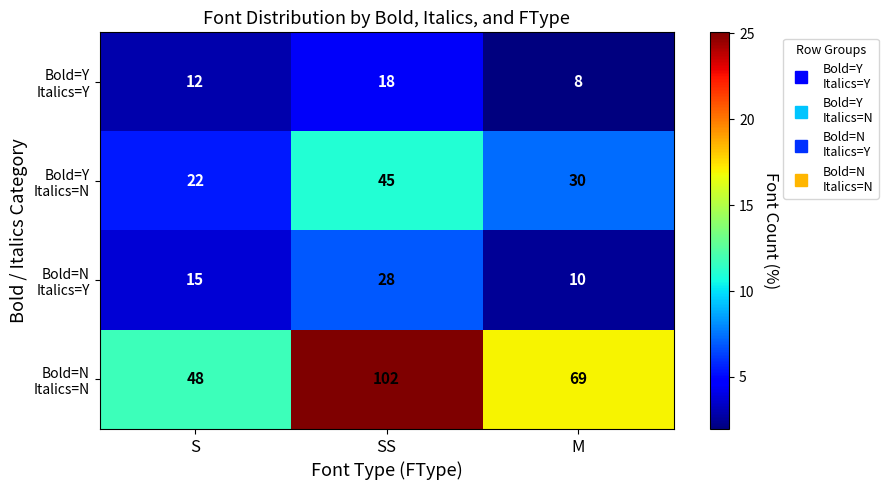

What is the smallest value displayed?

8